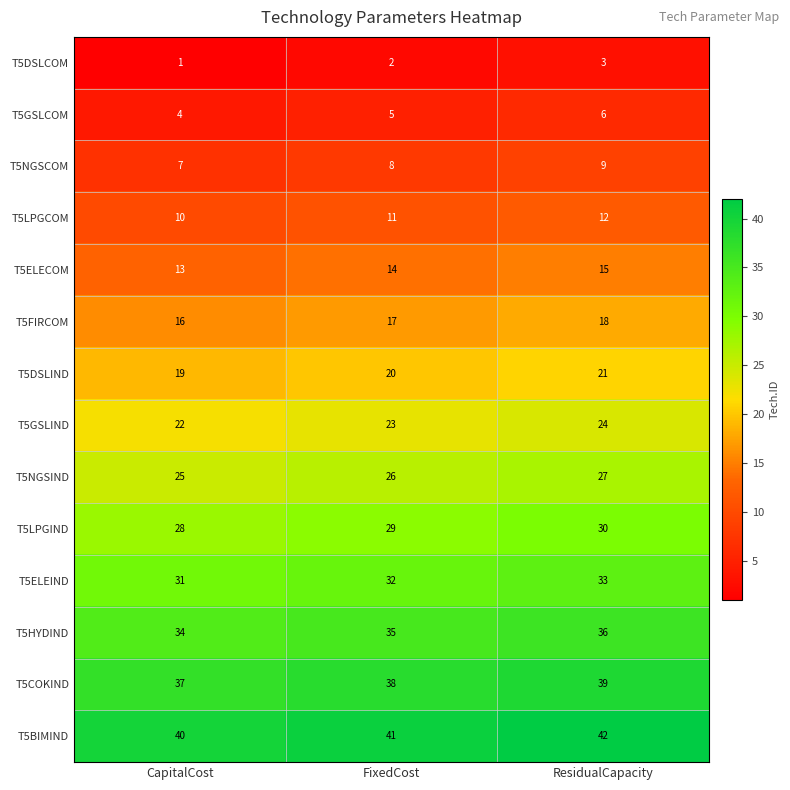

What is the sum of all T5NGSIND values?

78